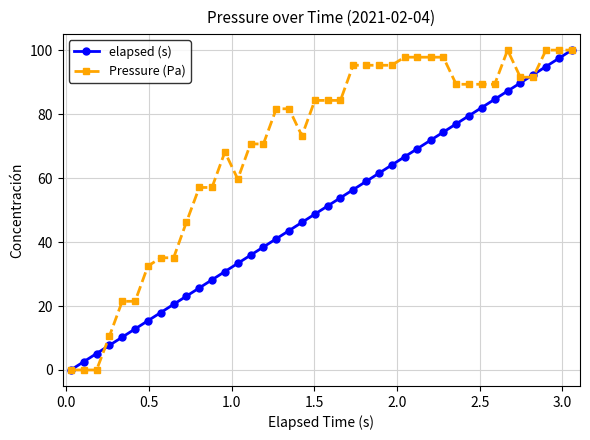

True or false: Pressure (Pa) has more than 1 points higher than both neighbors.

True